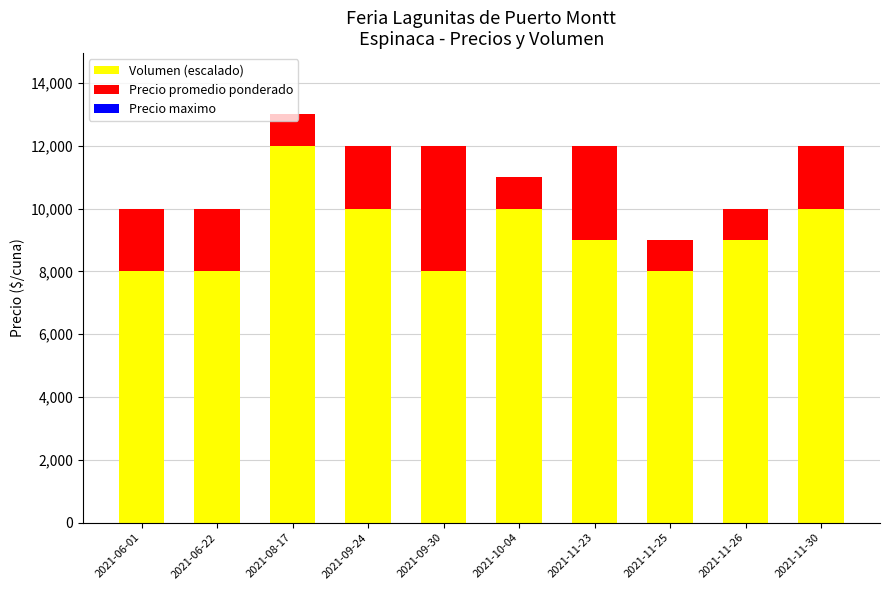

What are all the series names shown in the legend?

Volumen (escalado), Precio promedio ponderado, Precio maximo